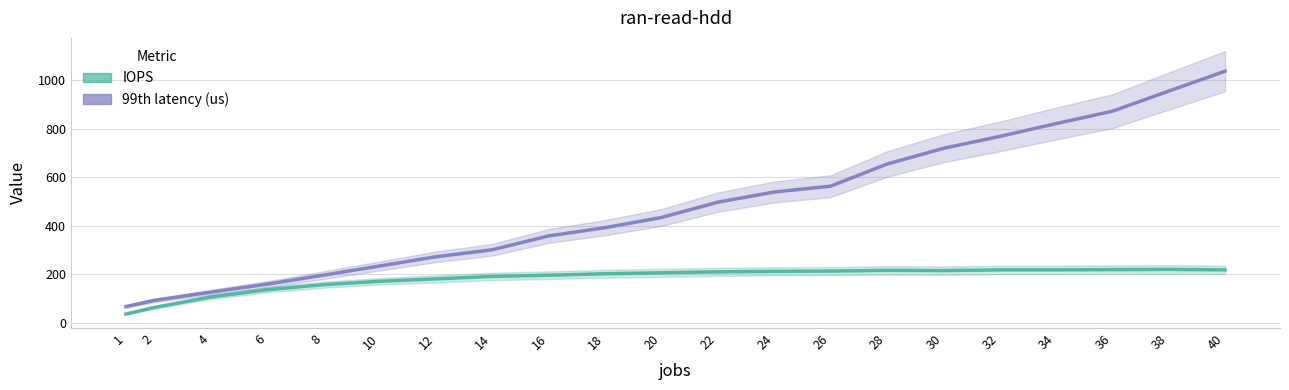

Which series has the largest range (max minus min)?

99th latency (us)